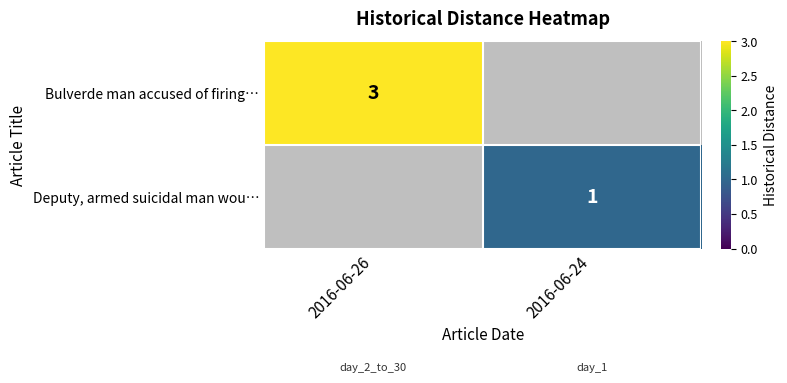

True or false: Bulverde man accused of firing… has a value of 3 at 2016-06-26.

True